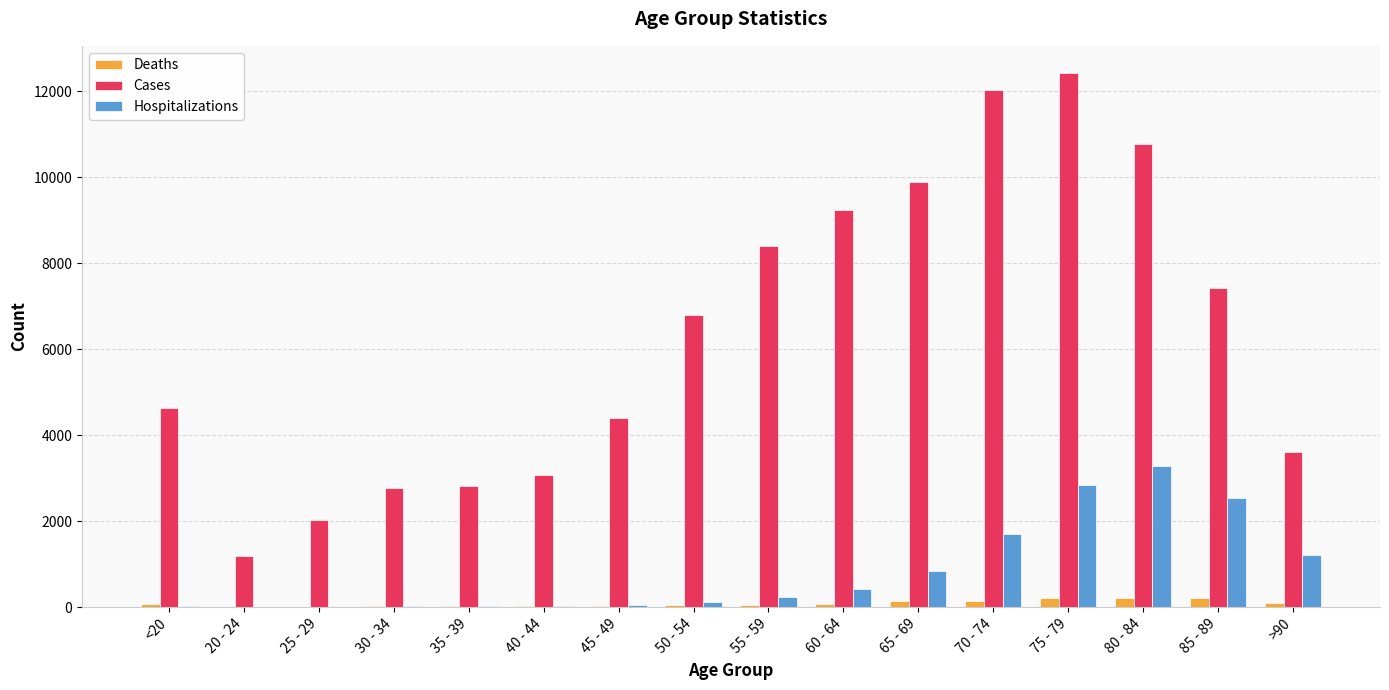

What is the sum of all Deaths values?

1383